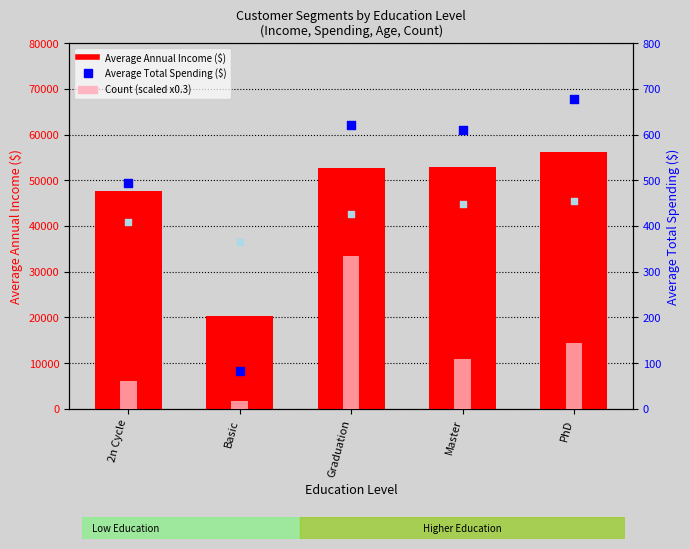

What is the total value across all series at 2n Cycle?

88964.1